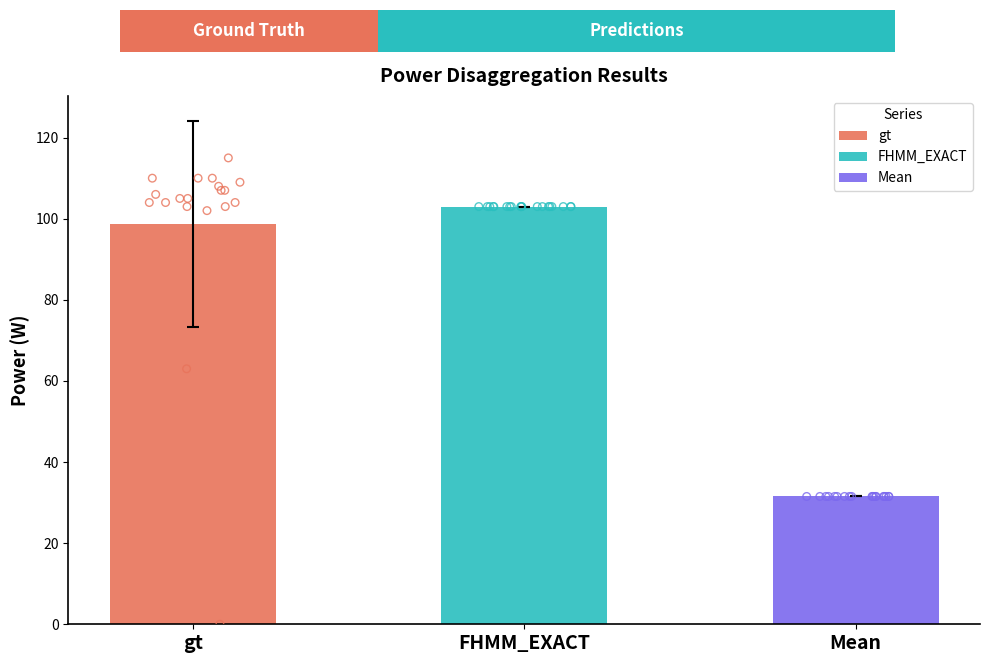

Which series has the largest total across all categories?

FHMM_EXACT